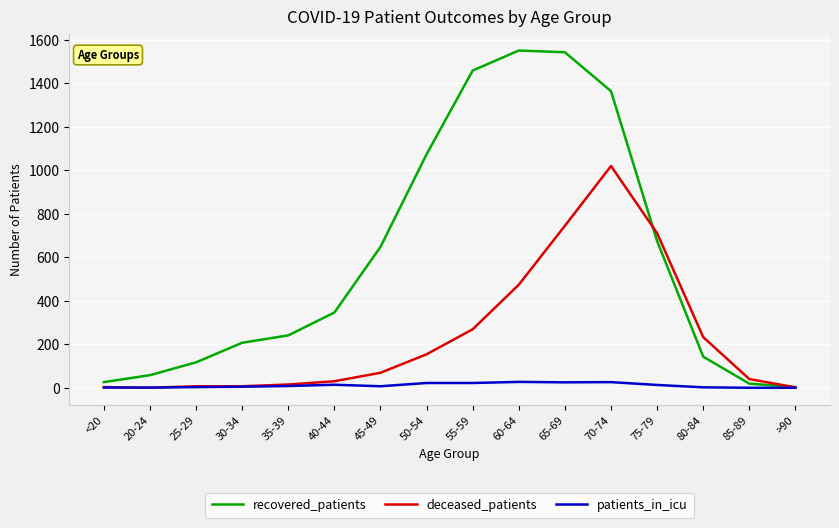

Rank the series by their average value, from highest to lowest.

recovered_patients, deceased_patients, patients_in_icu